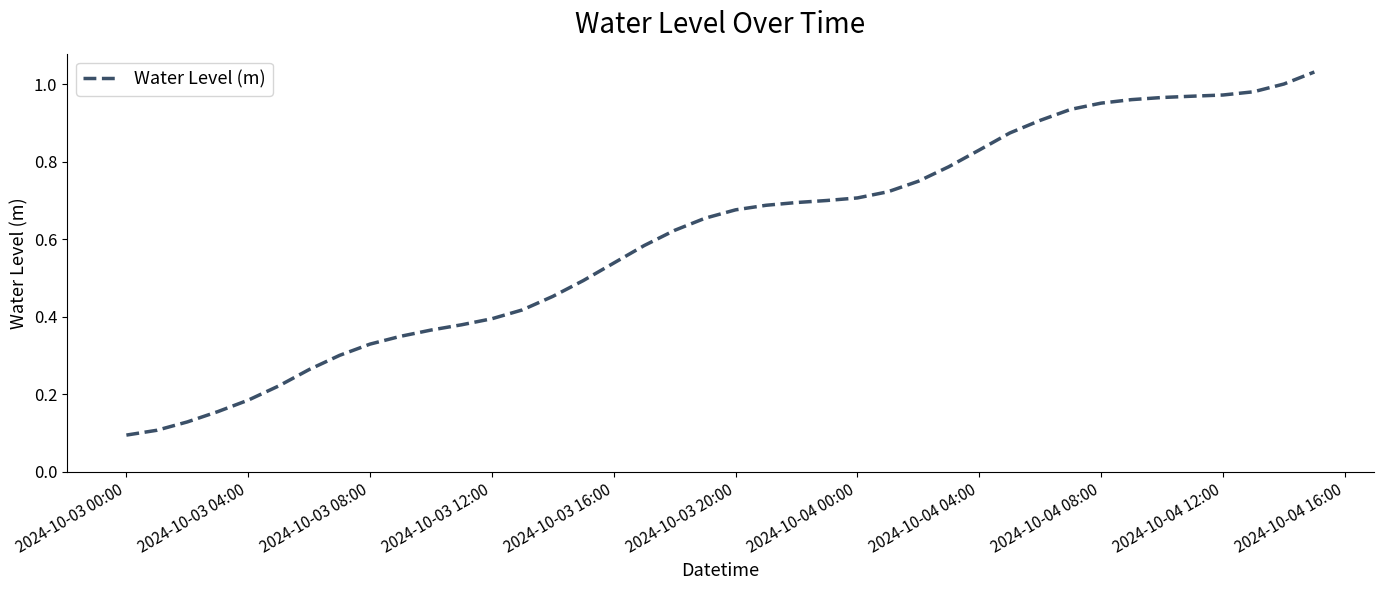

Is it true that the value at 2024-10-03 00:00 is 0.1?

True